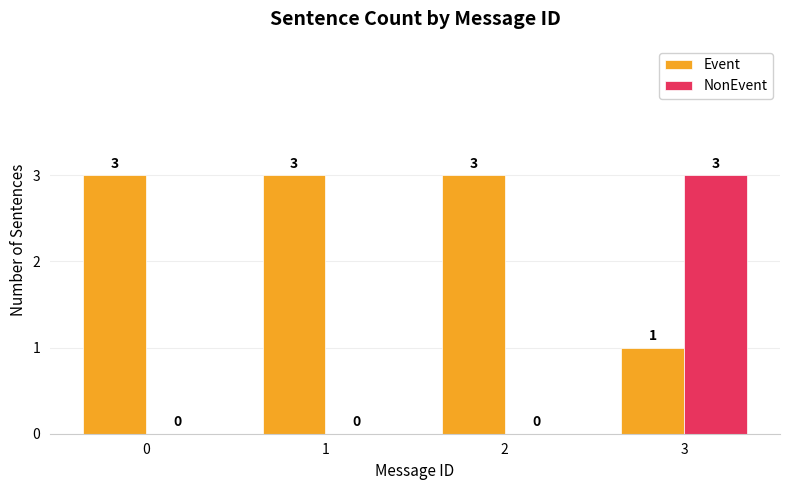

Are the bars horizontal?

No